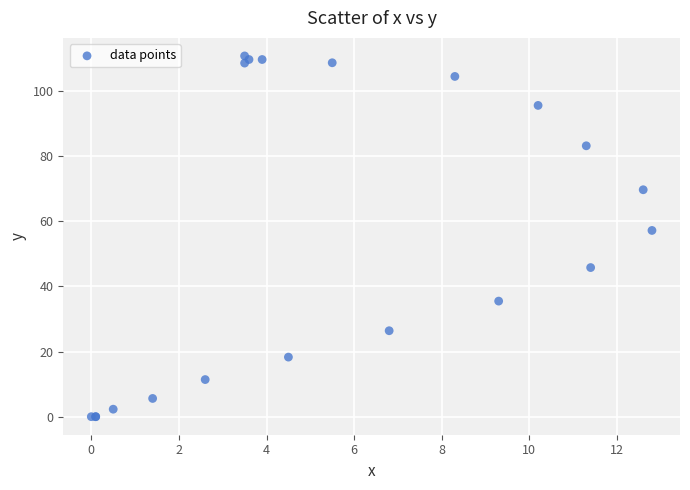

What Y value in the scatter plot is closest to 55?

57.2